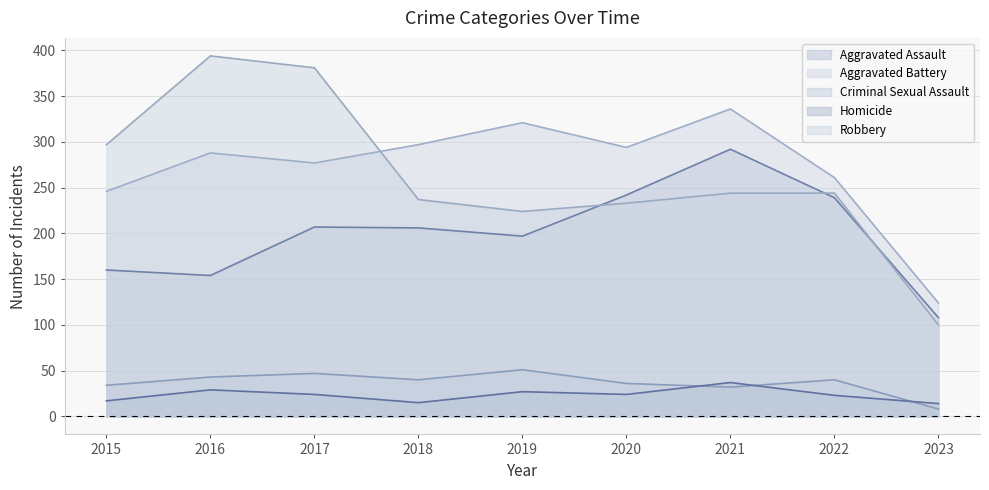

What is the total value across all series at 2017?

936